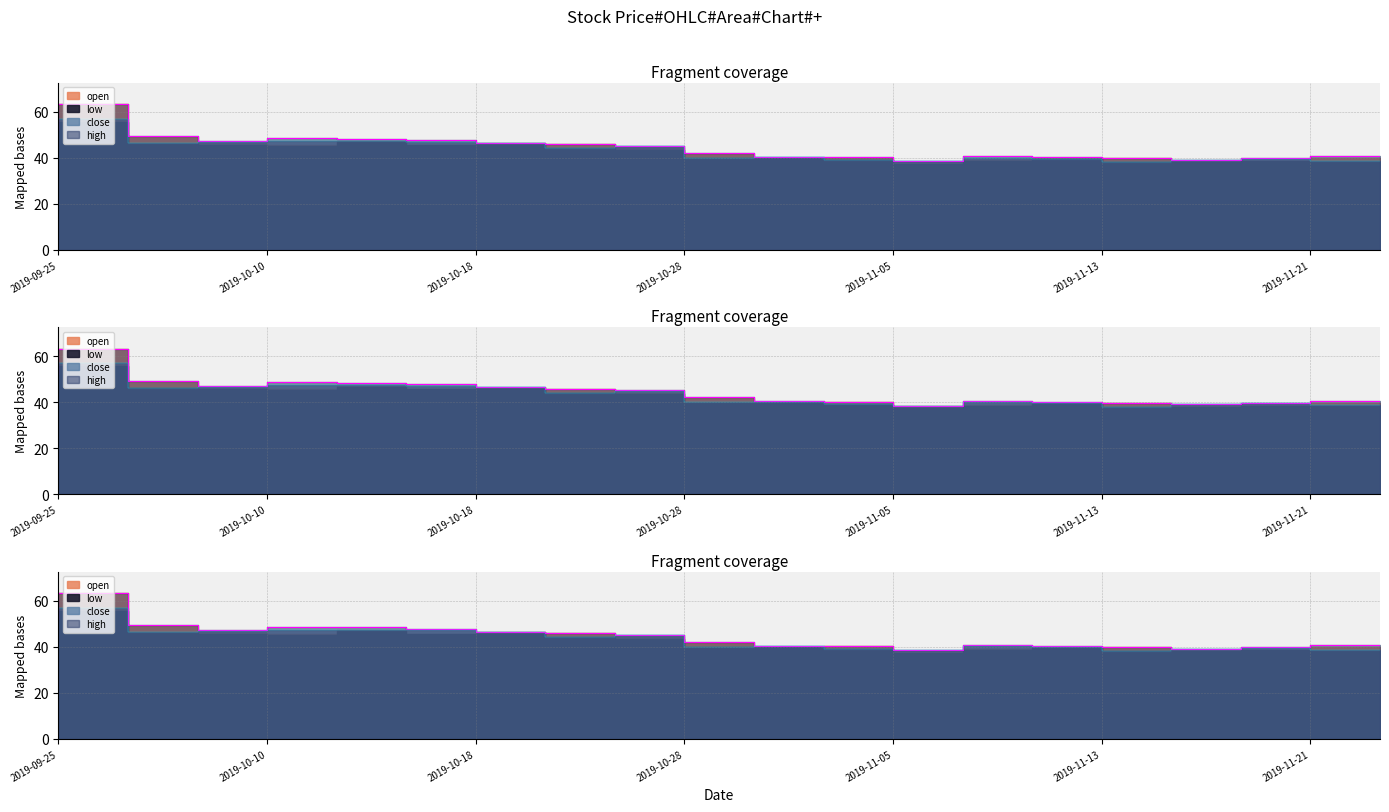

True or false: close and high cross at least once.

False